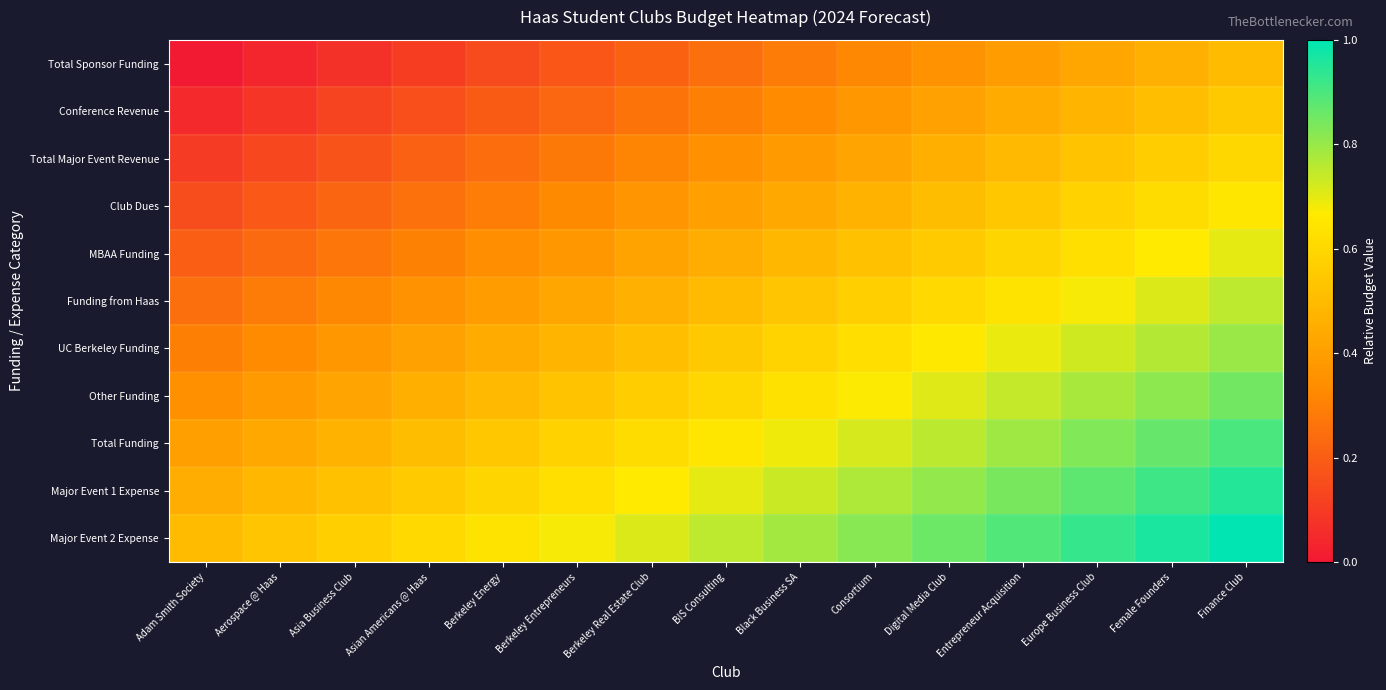

Reading left to right, list all the values displayed in this chart.

Total Sponsor Funding: Adam Smith Society=0.0	Aerospace @ Haas=0.0	Asia Business Club=0.1	Asian Americans @ Haas=0.1	Berkeley Energy=0.1	Berkeley Entrepreneurs=0.2	Berkeley Real Estate Club=0.2	BIS Consulting=0.2	Black Business SA=0.3	Consortium=0.3	Digital Media Club=0.4	Entrepreneur Acquisition=0.4	Europe Business Club=0.4	Female Founders=0.5	Finance Club=0.5
Conference Revenue: Adam Smith Society=0.1	Aerospace @ Haas=0.1	Asia Business Club=0.1	Asian Americans @ Haas=0.2	Berkeley Energy=0.2	Berkeley Entrepreneurs=0.2	Berkeley Real Estate Club=0.3	BIS Consulting=0.3	Black Business SA=0.3	Consortium=0.4	Digital Media Club=0.4	Entrepreneur Acquisition=0.4	Europe Business Club=0.5	Female Founders=0.5	Finance Club=0.6
Total Major Event Revenue: Adam Smith Society=0.1	Aerospace @ Haas=0.1	Asia Business Club=0.2	Asian Americans @ Haas=0.2	Berkeley Energy=0.2	Berkeley Entrepreneurs=0.3	Berkeley Real Estate Club=0.3	BIS Consulting=0.3	Black Business SA=0.4	Consortium=0.4	Digital Media Club=0.5	Entrepreneur Acquisition=0.5	Europe Business Club=0.5	Female Founders=0.6	Finance Club=0.6
Club Dues: Adam Smith Society=0.1	Aerospace @ Haas=0.2	Asia Business Club=0.2	Asian Americans @ Haas=0.3	Berkeley Energy=0.3	Berkeley Entrepreneurs=0.3	Berkeley Real Estate Club=0.4	BIS Consulting=0.4	Black Business SA=0.4	Consortium=0.5	Digital Media Club=0.5	Entrepreneur Acquisition=0.5	Europe Business Club=0.6	Female Founders=0.6	Finance Club=0.7
MBAA Funding: Adam Smith Society=0.2	Aerospace @ Haas=0.2	Asia Business Club=0.3	Asian Americans @ Haas=0.3	Berkeley Energy=0.3	Berkeley Entrepreneurs=0.4	Berkeley Real Estate Club=0.4	BIS Consulting=0.5	Black Business SA=0.5	Consortium=0.5	Digital Media Club=0.6	Entrepreneur Acquisition=0.6	Europe Business Club=0.6	Female Founders=0.7	Finance Club=0.7
Funding from Haas: Adam Smith Society=0.2	Aerospace @ Haas=0.3	Asia Business Club=0.3	Asian Americans @ Haas=0.4	Berkeley Energy=0.4	Berkeley Entrepreneurs=0.4	Berkeley Real Estate Club=0.5	BIS Consulting=0.5	Black Business SA=0.5	Consortium=0.6	Digital Media Club=0.6	Entrepreneur Acquisition=0.6	Europe Business Club=0.7	Female Founders=0.7	Finance Club=0.8
UC Berkeley Funding: Adam Smith Society=0.3	Aerospace @ Haas=0.3	Asia Business Club=0.4	Asian Americans @ Haas=0.4	Berkeley Energy=0.4	Berkeley Entrepreneurs=0.5	Berkeley Real Estate Club=0.5	BIS Consulting=0.6	Black Business SA=0.6	Consortium=0.6	Digital Media Club=0.7	Entrepreneur Acquisition=0.7	Europe Business Club=0.7	Female Founders=0.8	Finance Club=0.8
Other Funding: Adam Smith Society=0.3	Aerospace @ Haas=0.4	Asia Business Club=0.4	Asian Americans @ Haas=0.5	Berkeley Energy=0.5	Berkeley Entrepreneurs=0.5	Berkeley Real Estate Club=0.6	BIS Consulting=0.6	Black Business SA=0.6	Consortium=0.7	Digital Media Club=0.7	Entrepreneur Acquisition=0.7	Europe Business Club=0.8	Female Founders=0.8	Finance Club=0.8
Total Funding: Adam Smith Society=0.4	Aerospace @ Haas=0.4	Asia Business Club=0.5	Asian Americans @ Haas=0.5	Berkeley Energy=0.5	Berkeley Entrepreneurs=0.6	Berkeley Real Estate Club=0.6	BIS Consulting=0.7	Black Business SA=0.7	Consortium=0.7	Digital Media Club=0.8	Entrepreneur Acquisition=0.8	Europe Business Club=0.8	Female Founders=0.9	Finance Club=0.9
Major Event 1 Expense: Adam Smith Society=0.5	Aerospace @ Haas=0.5	Asia Business Club=0.5	Asian Americans @ Haas=0.6	Berkeley Energy=0.6	Berkeley Entrepreneurs=0.6	Berkeley Real Estate Club=0.7	BIS Consulting=0.7	Black Business SA=0.7	Consortium=0.8	Digital Media Club=0.8	Entrepreneur Acquisition=0.8	Europe Business Club=0.9	Female Founders=0.9	Finance Club=0.9
Major Event 2 Expense: Adam Smith Society=0.5	Aerospace @ Haas=0.5	Asia Business Club=0.6	Asian Americans @ Haas=0.6	Berkeley Energy=0.6	Berkeley Entrepreneurs=0.7	Berkeley Real Estate Club=0.7	BIS Consulting=0.8	Black Business SA=0.8	Consortium=0.8	Digital Media Club=0.9	Entrepreneur Acquisition=0.9	Europe Business Club=0.9	Female Founders=1.0	Finance Club=1.0